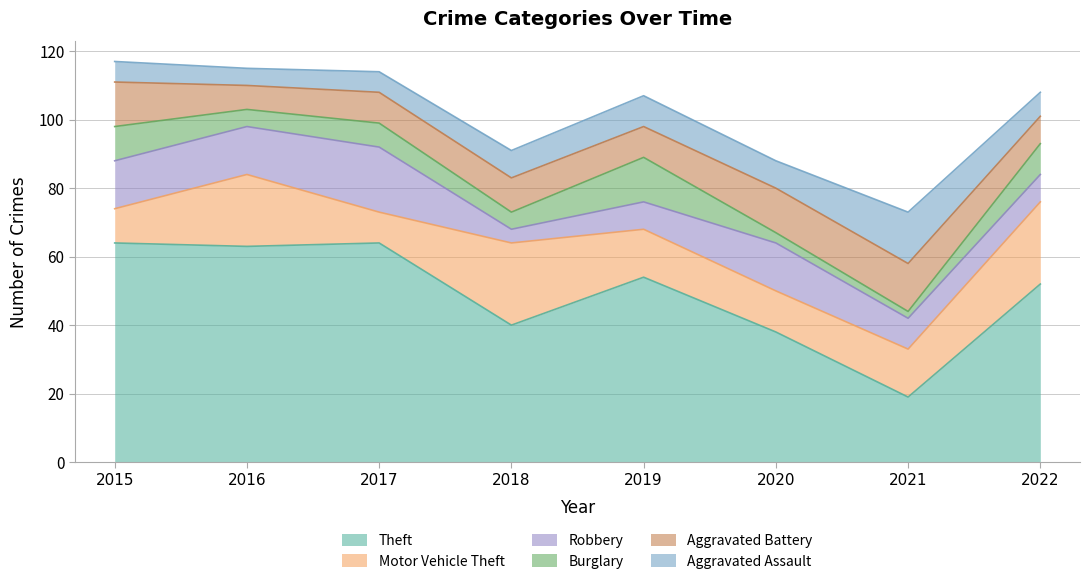

How many lines are shown in the chart?

6